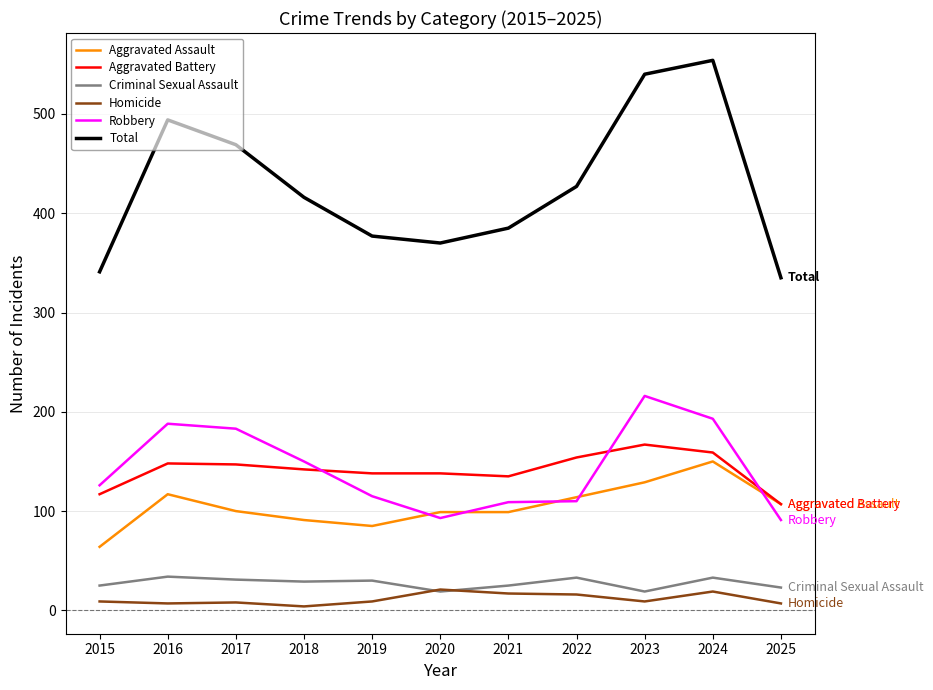

At which label does Criminal Sexual Assault first exceed 29?

2016